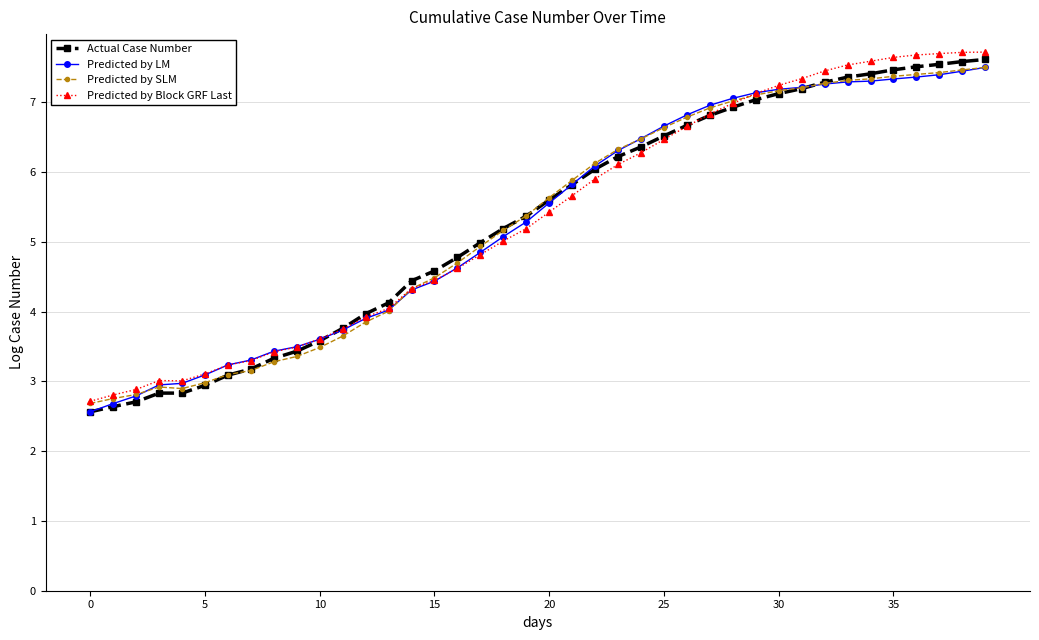

Is this an area chart (filled region under the line)?

No